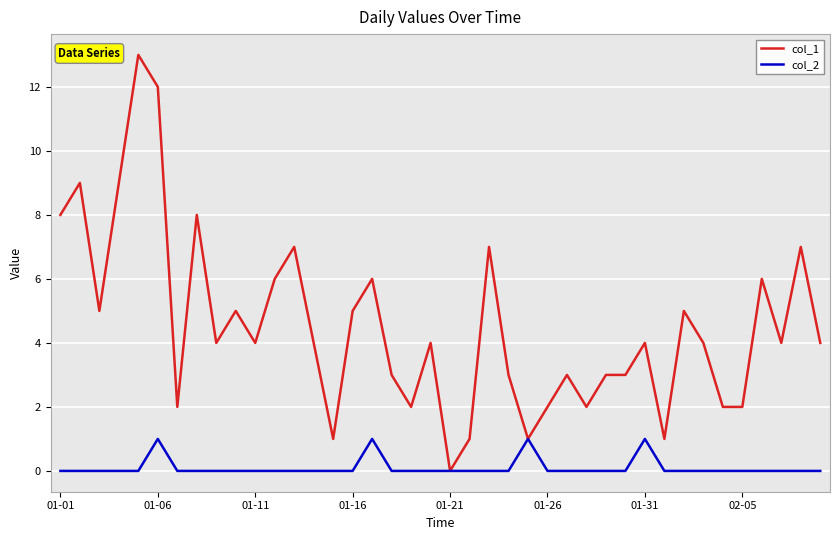

True or false: col_2 has more than 1 points higher than both neighbors.

True